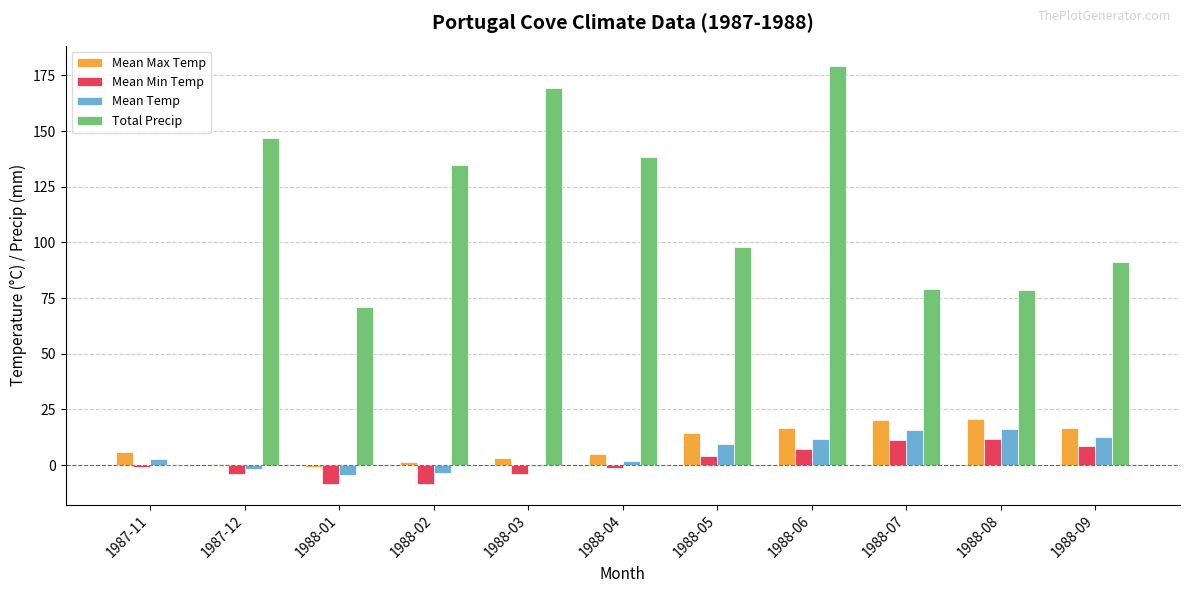

Between 1987-12 and 1988-03, which series saw the biggest shift?

Total Precip